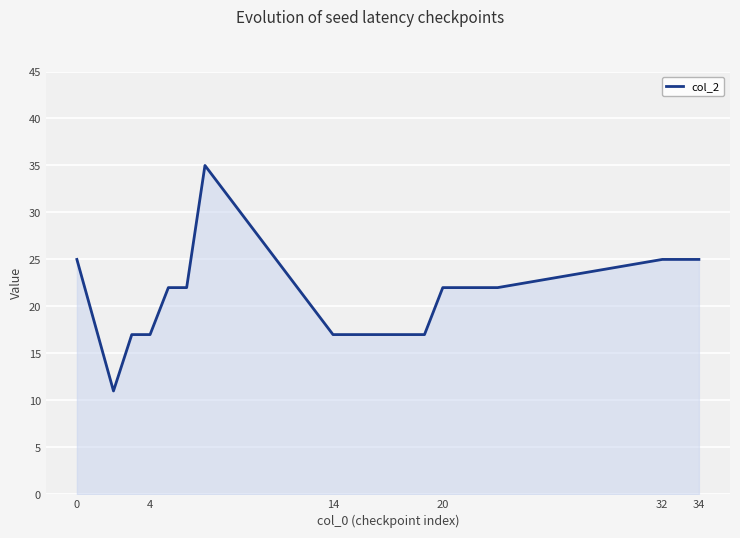

What is the difference between the maximum and minimum values?

24